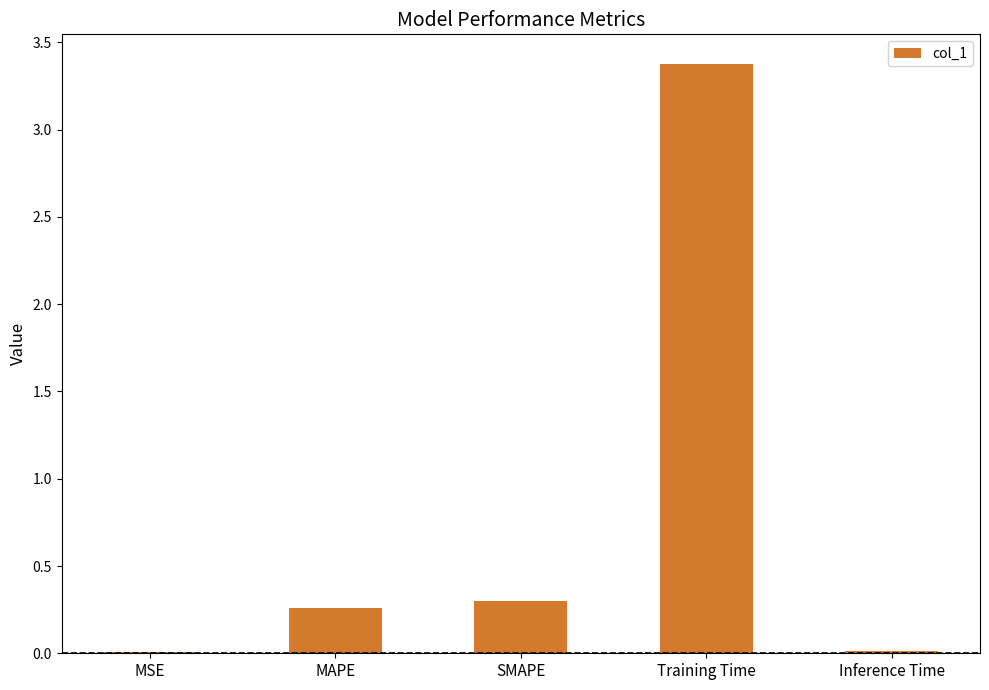

At which label is the value closest to 1?

SMAPE